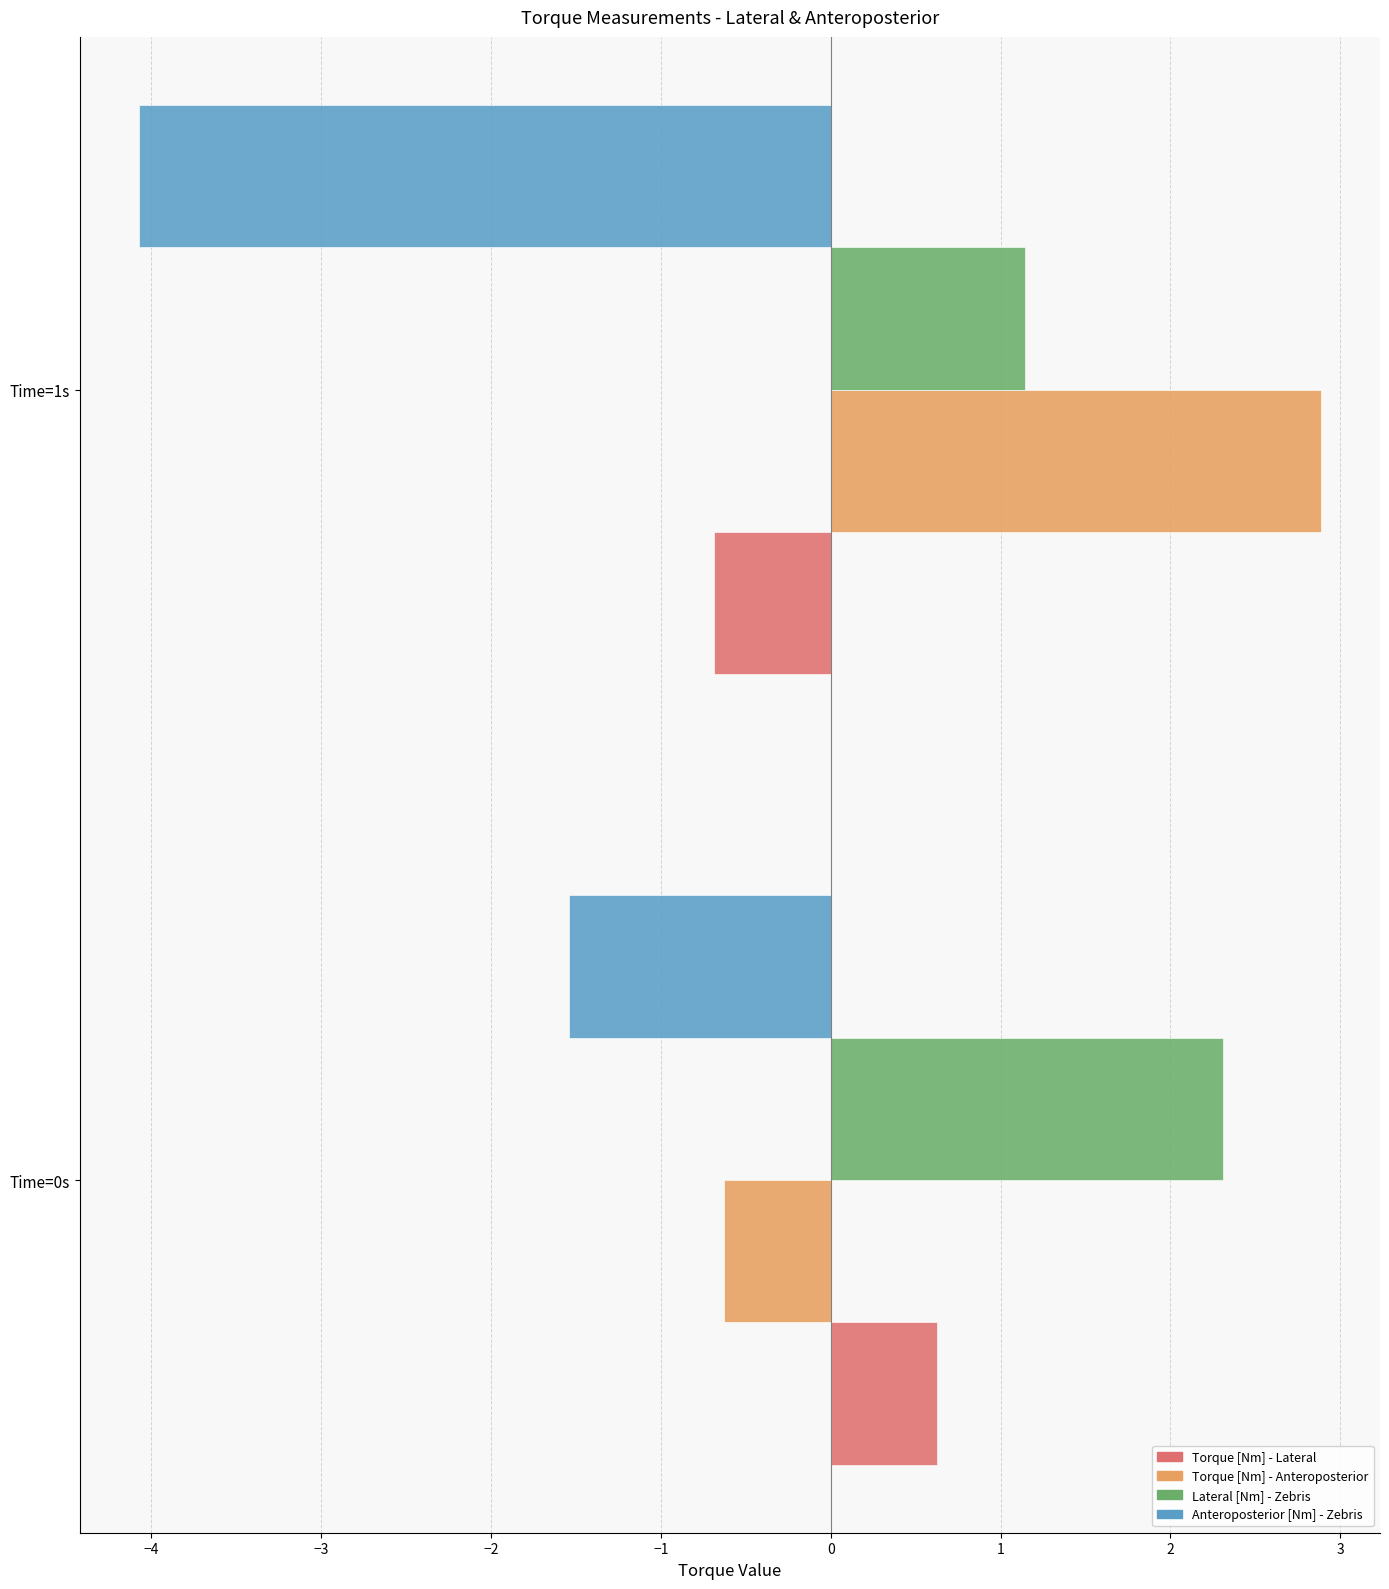

What is the sum of all Lateral [Nm] - Zebris values?

3.5